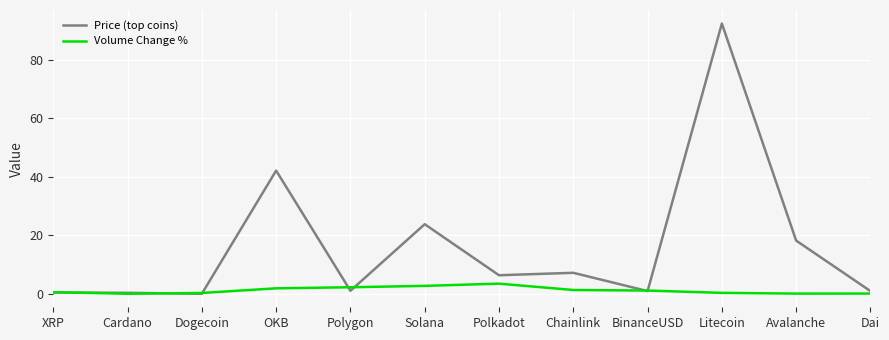

What is the sum of all Price (top coins) values?

194.4